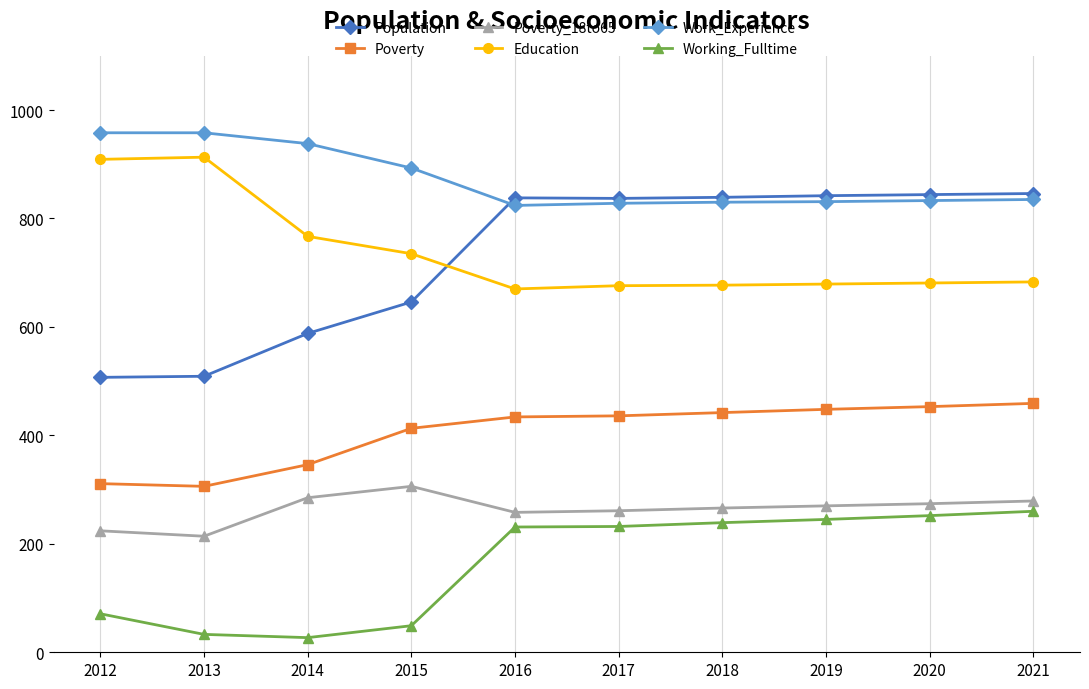

What is the highest value of the Poverty series?

459